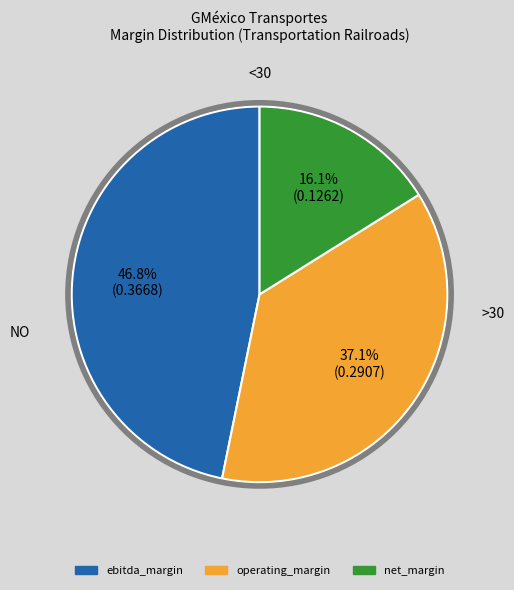

The operating_margin slice represents 46% of the pie. True or false?

False